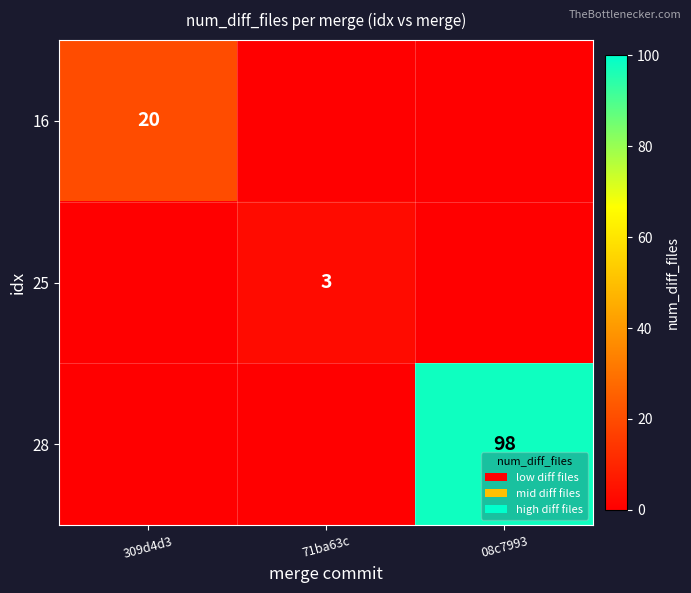

True or false: 25 has a value of 3 at 71ba63c.

True